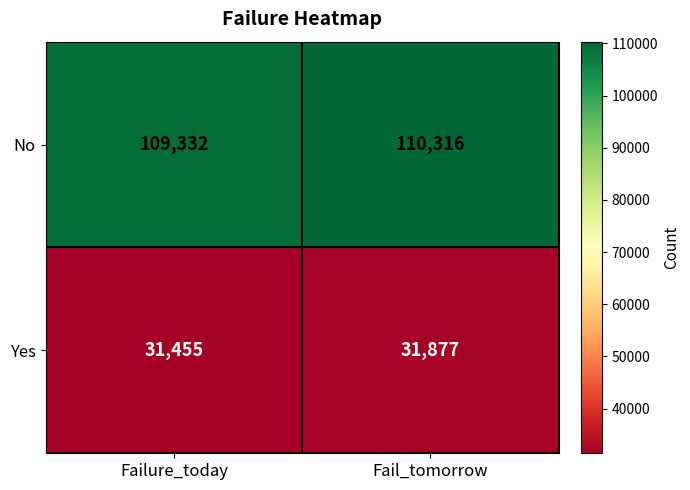

The Yes series shows 14810 at Fail_tomorrow. True or false?

False